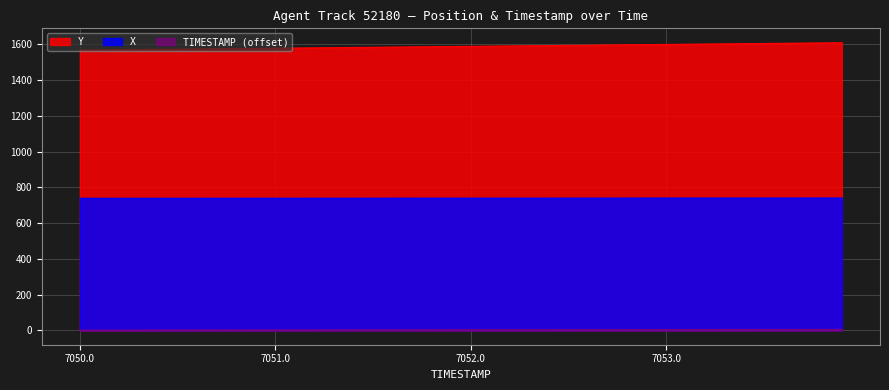

What is the maximum value for X?

740.3